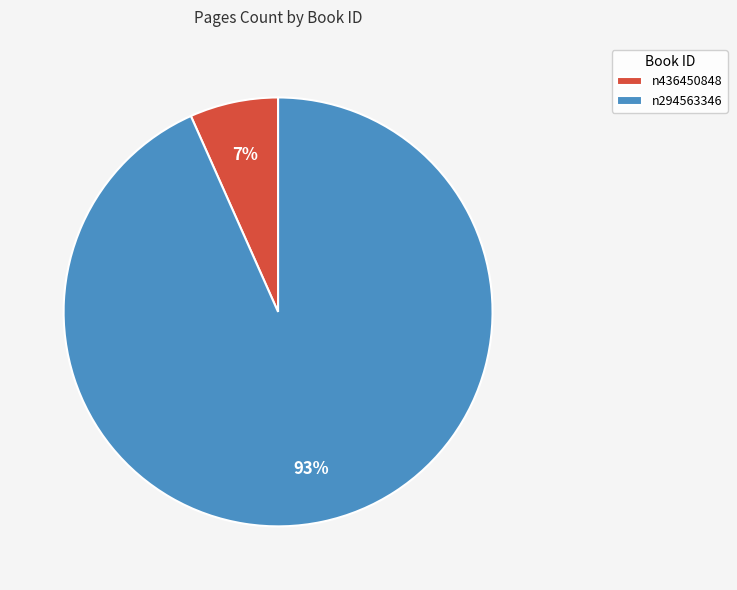

To the nearest percent, what portion does n436450848 represent?

7%